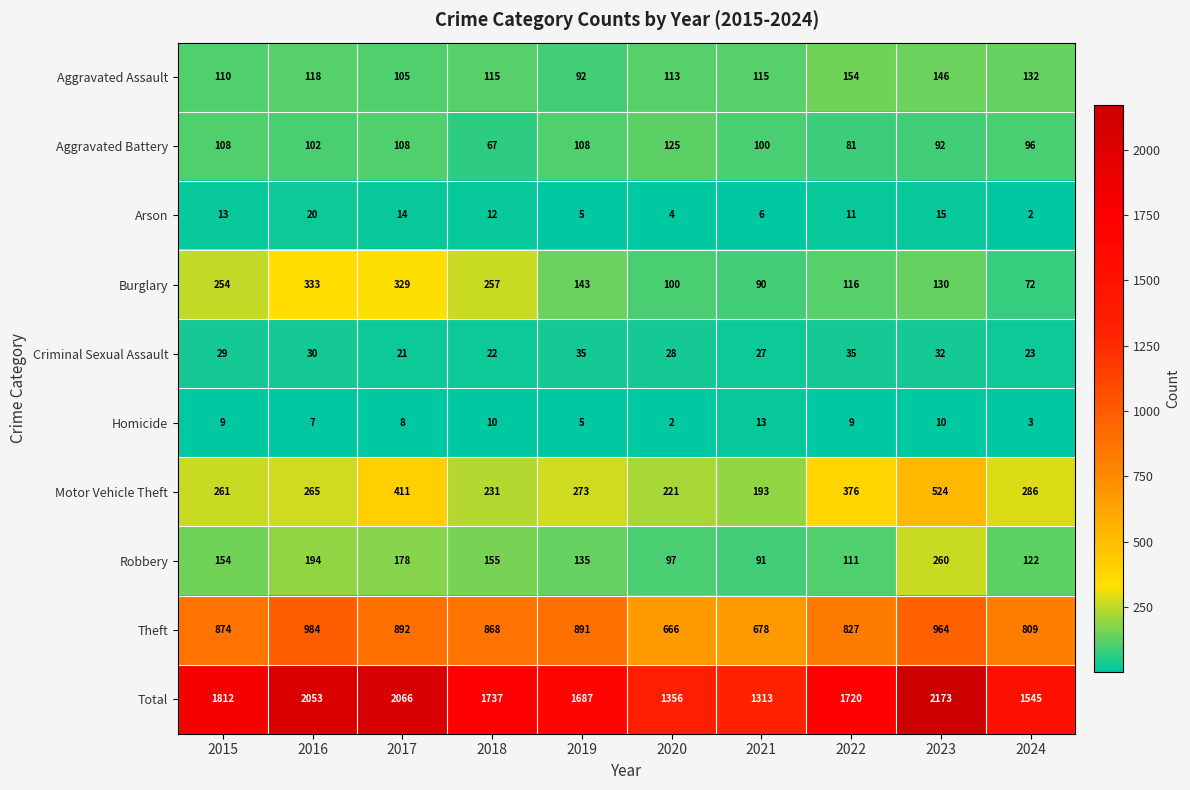

What is the difference between the highest and lowest values at 2016?

2046